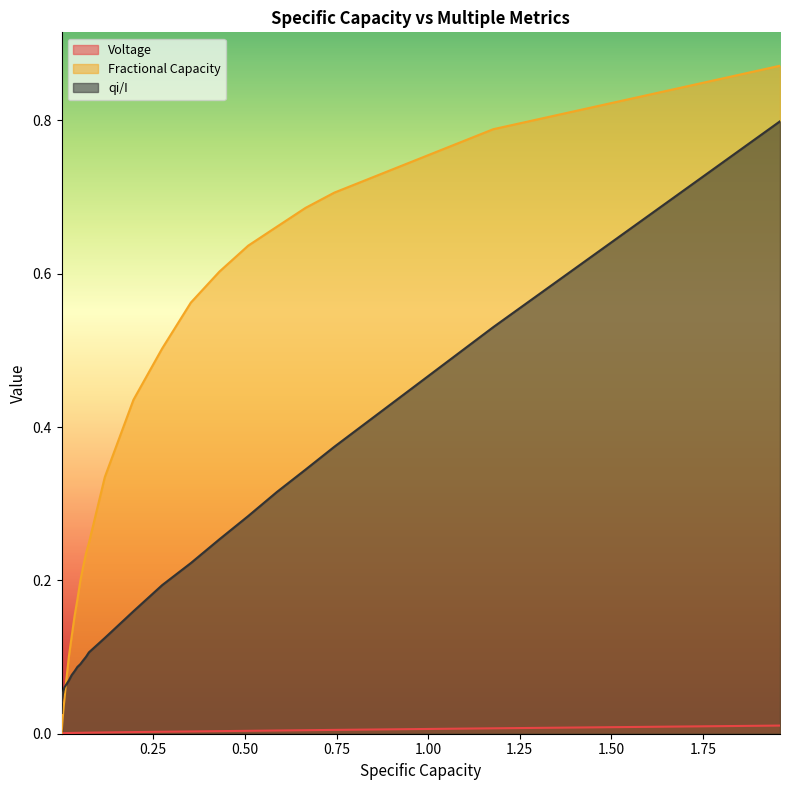

Which series has the largest total across all categories?

Fractional Capacity